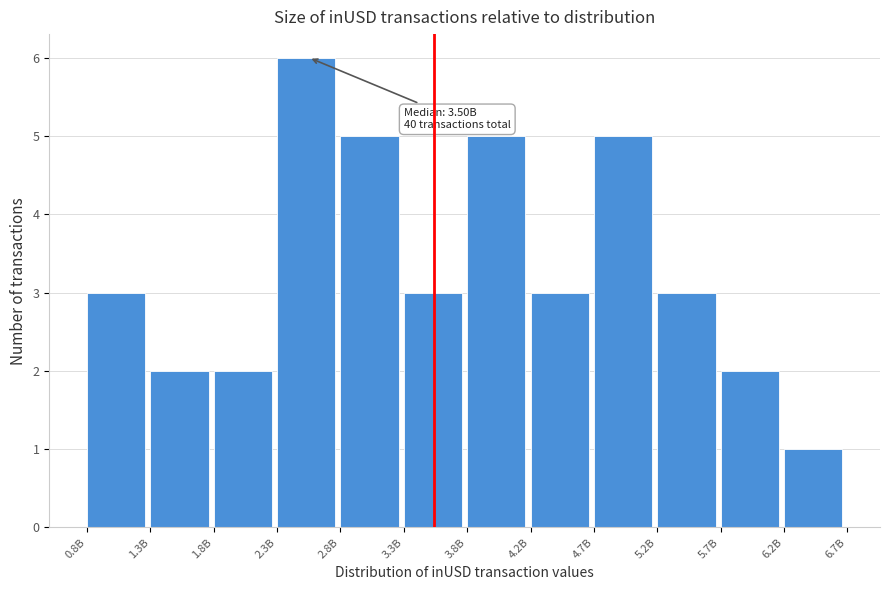

Reading right to left, what are all the values shown in this chart?

1	2	3	5	3	5	3	5	6	2	2	3